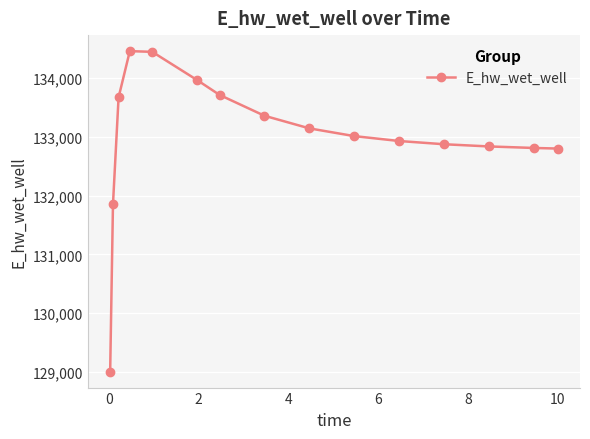

Is this an area chart (filled region under the line)?

No